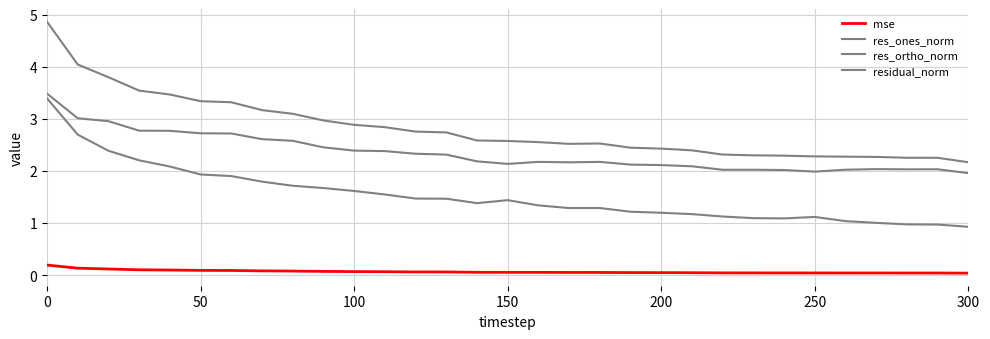

What is the average value of the res_ortho_norm series?

2.3